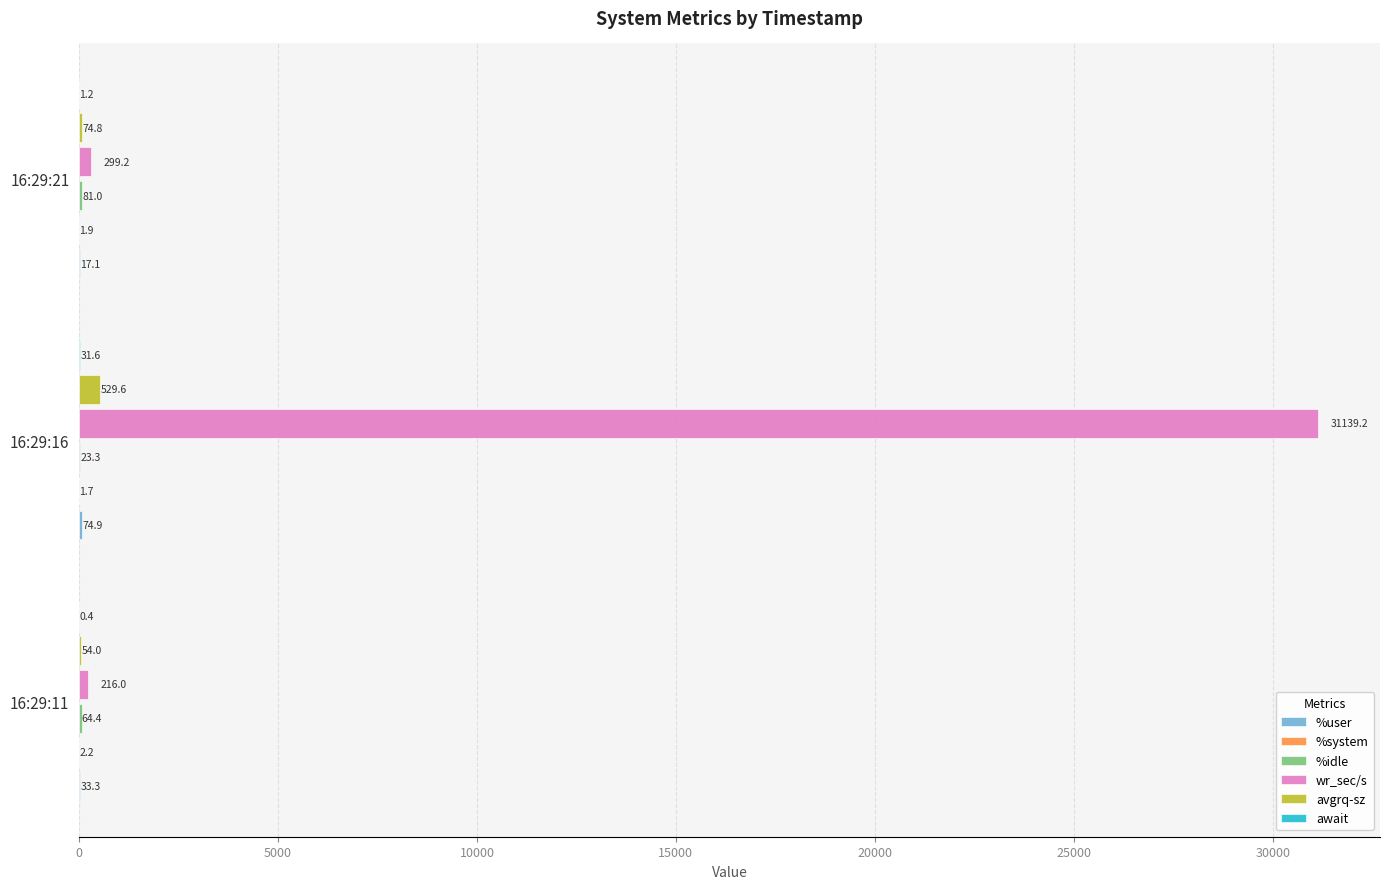

Which category has the highest value across all series?

16:29:16